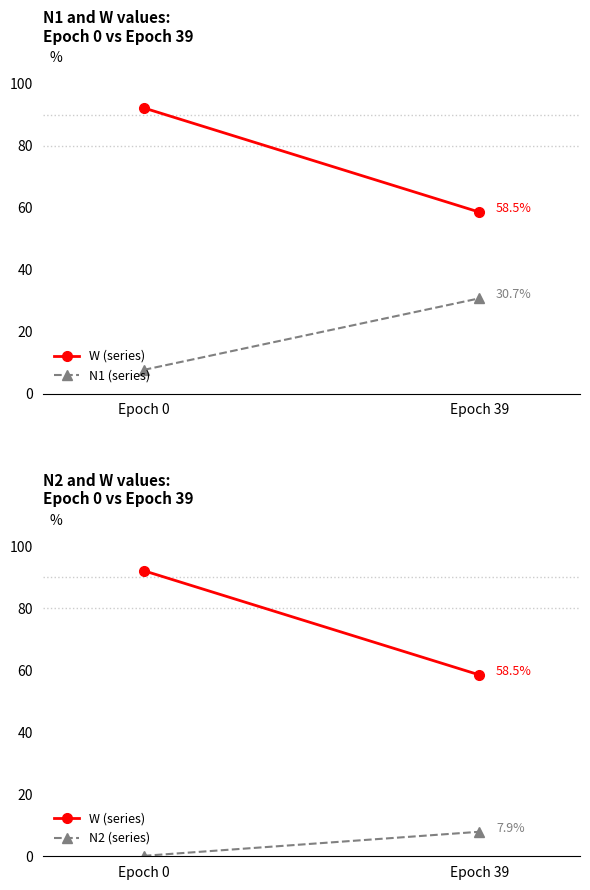

The W (series) series shows 0.3 at Epoch 0. True or false?

False